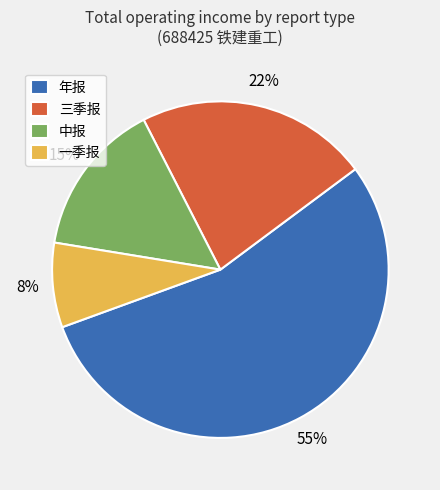

Does 一季报 represent more than half of the total?

No